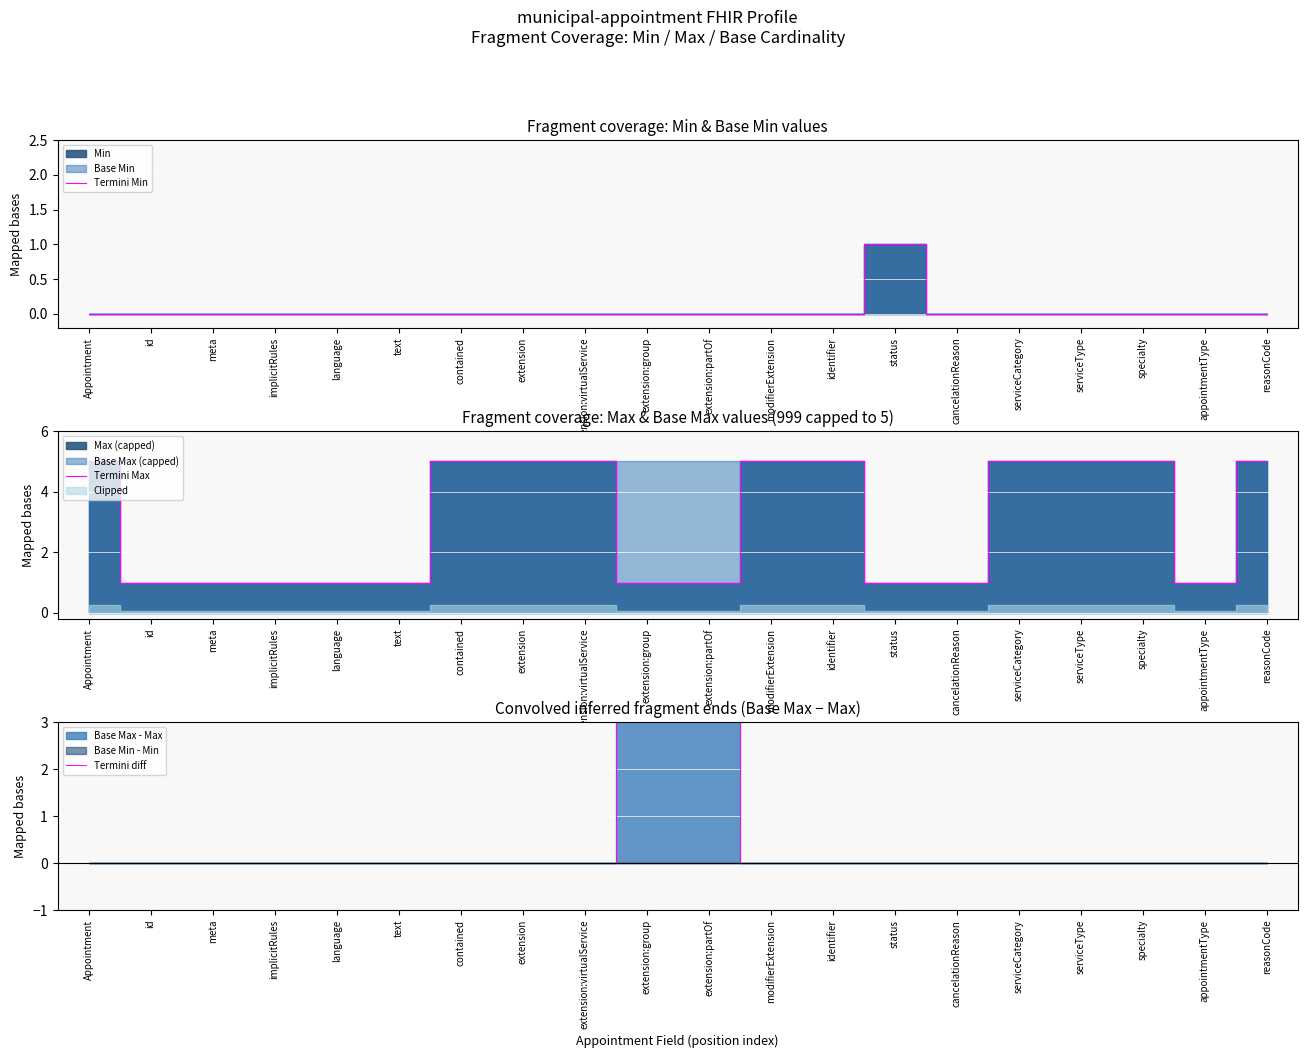

At how many categories does at least one series exceed 0?

20